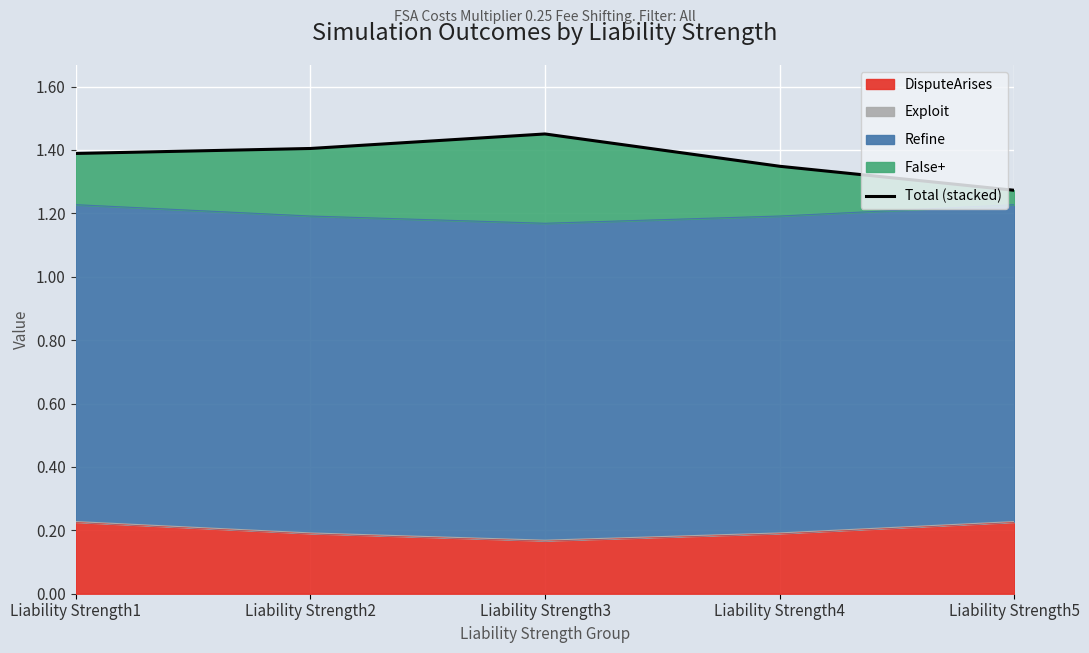

Reading left to right, what are all the values shown in this chart?

1.4	1.4	1.5	1.3	1.3